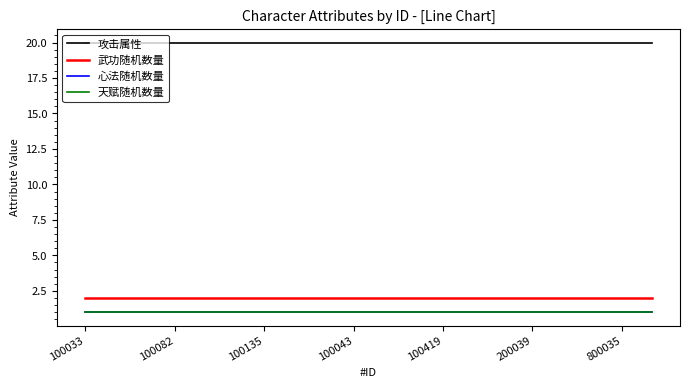

Does the chart display data point markers on the line(s)?

No